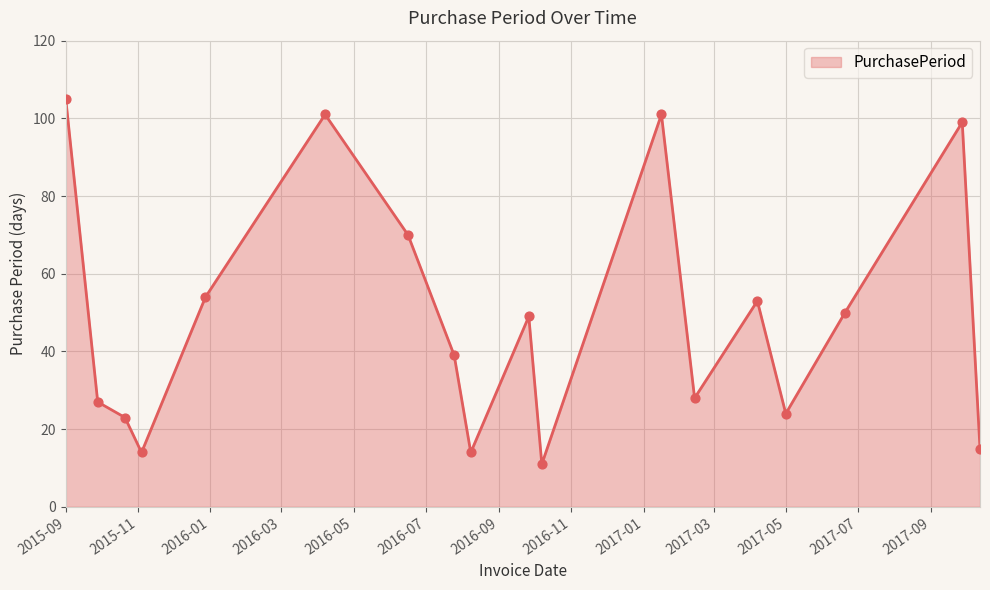

What is the difference between the maximum and minimum values?

94